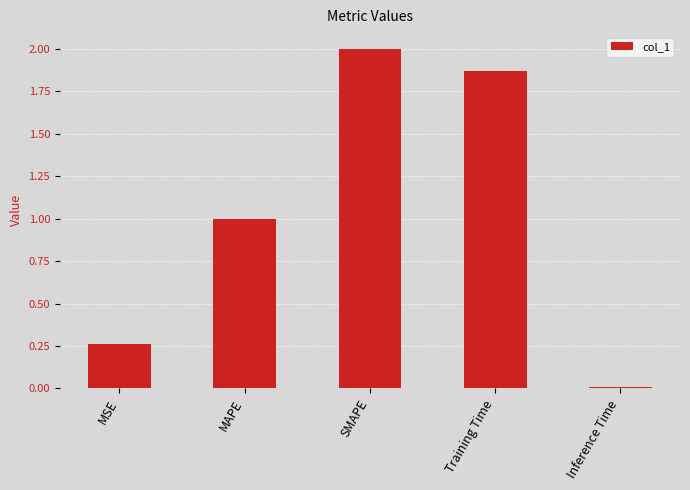

List the labels in order of value, smallest first.

Inference Time, MSE, MAPE, Training Time, SMAPE